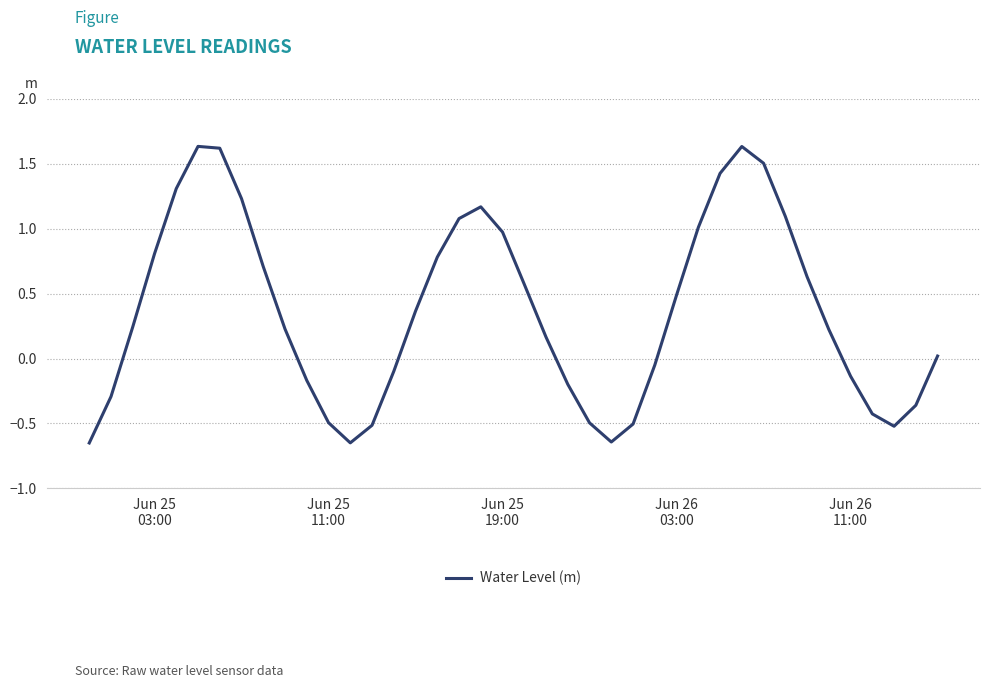

What is the difference between the maximum and minimum values?

2.3